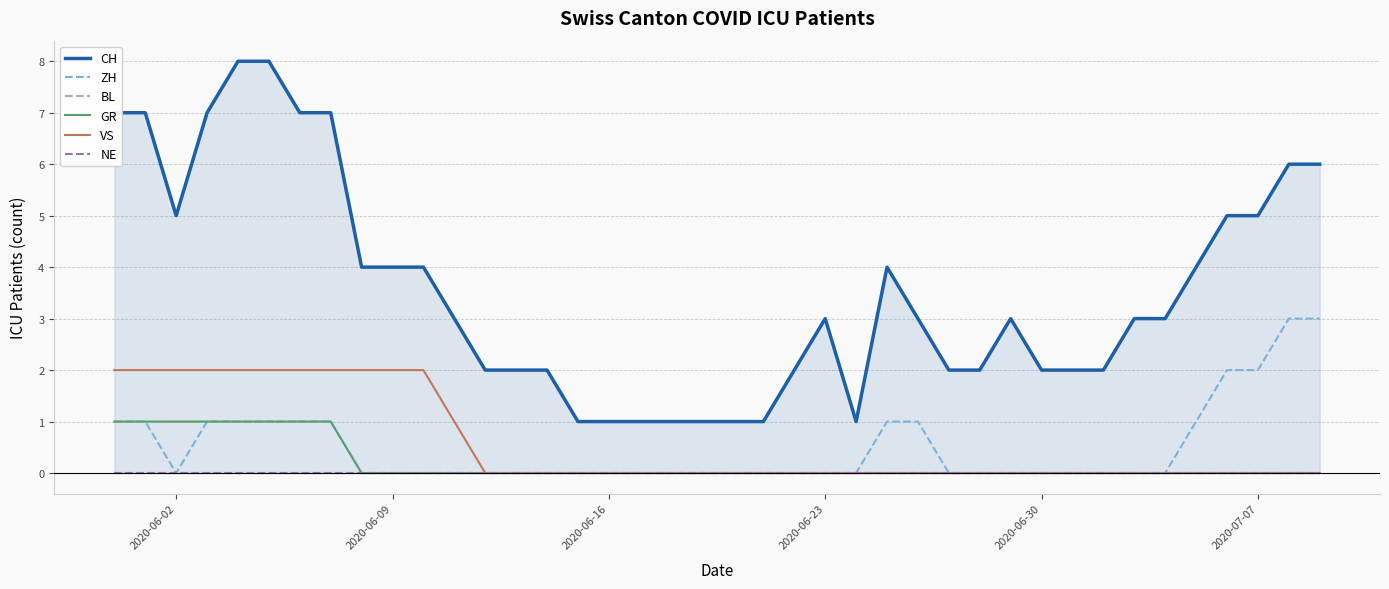

True or false: ZH and CH intersect in this chart.

False